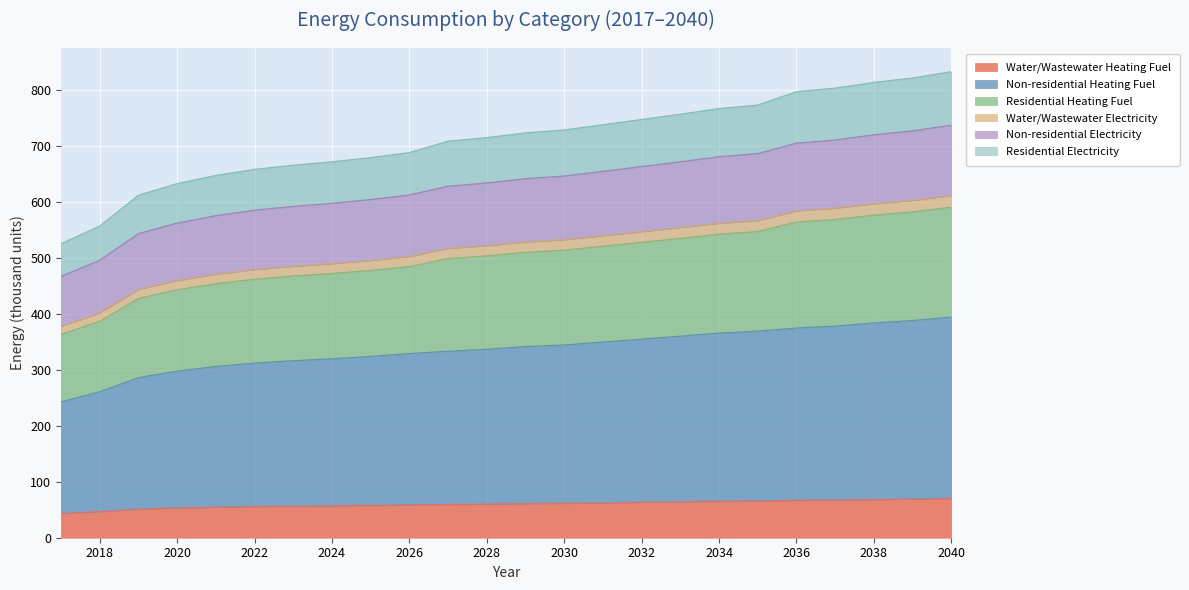

The Non-residential Heating Fuel series shows 194.6 at 2032. True or false?

False